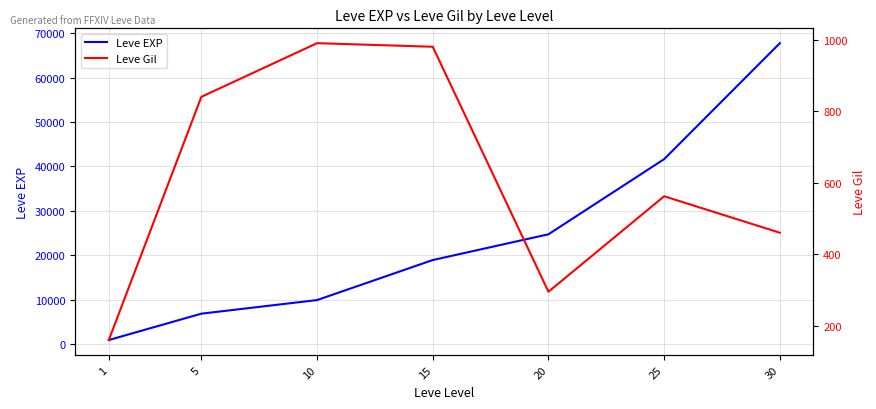

What are all the series names shown in the legend?

Leve EXP, Leve Gil